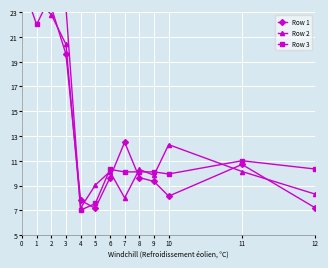

After their last crossing, which series has the higher values: Row 3 or Row 2?

Row 3